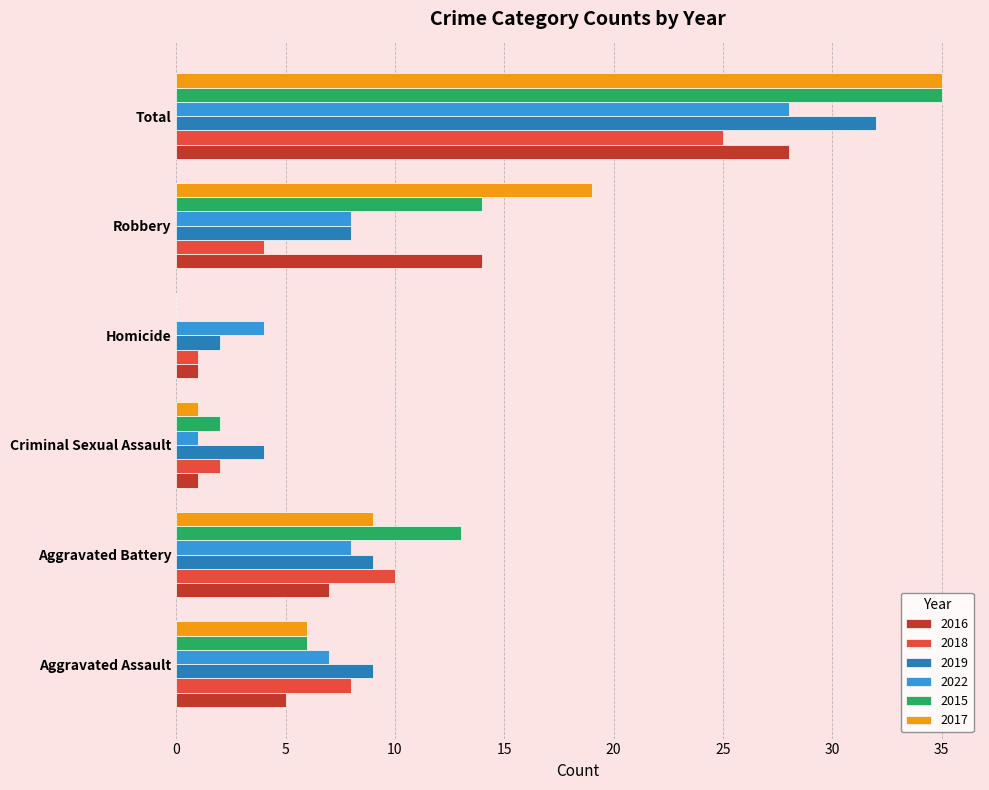

Which series changed the most between Aggravated Assault and Robbery?

2017